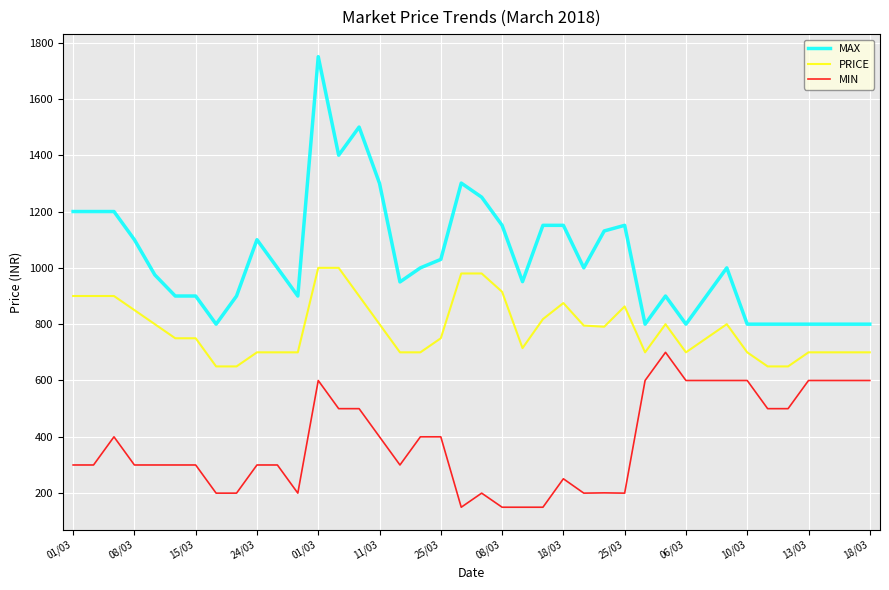

What are all the series names shown in the legend?

MAX, PRICE, MIN